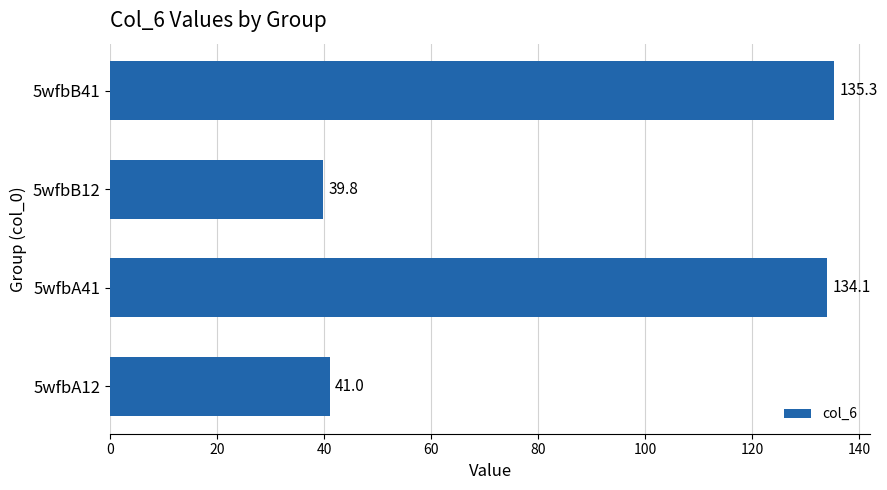

What is the change in value from 5wfbB12 to 5wfbB41?

+95.5